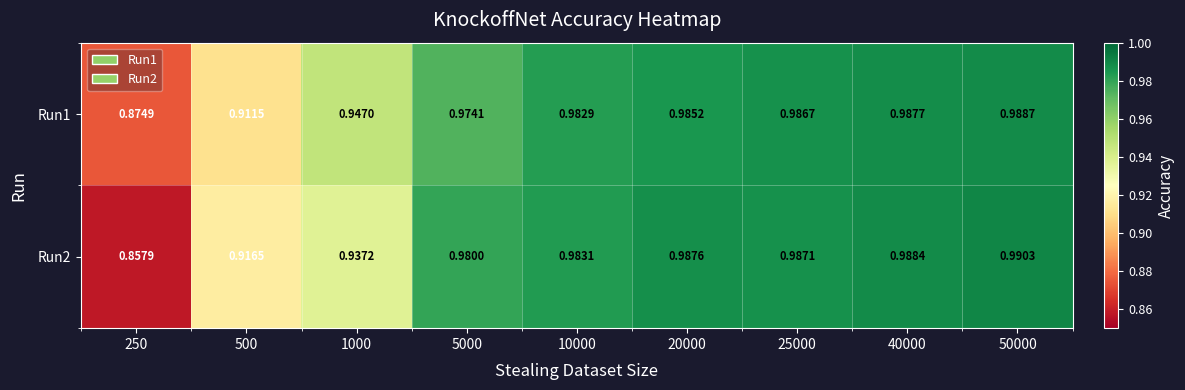

Which series has the largest total across all categories?

Run1